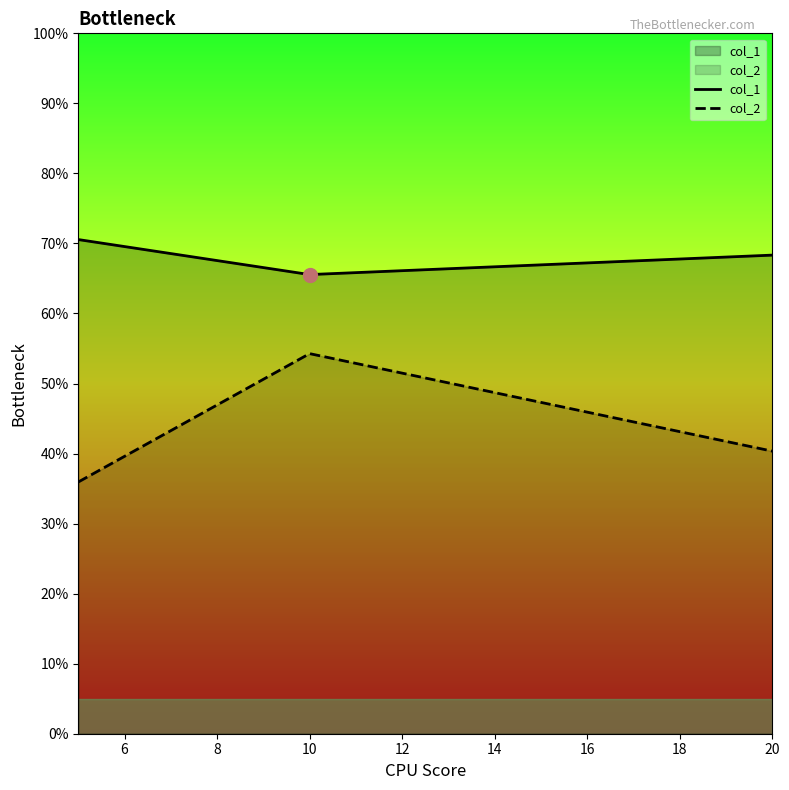

Does the chart display data point markers on the line(s)?

No